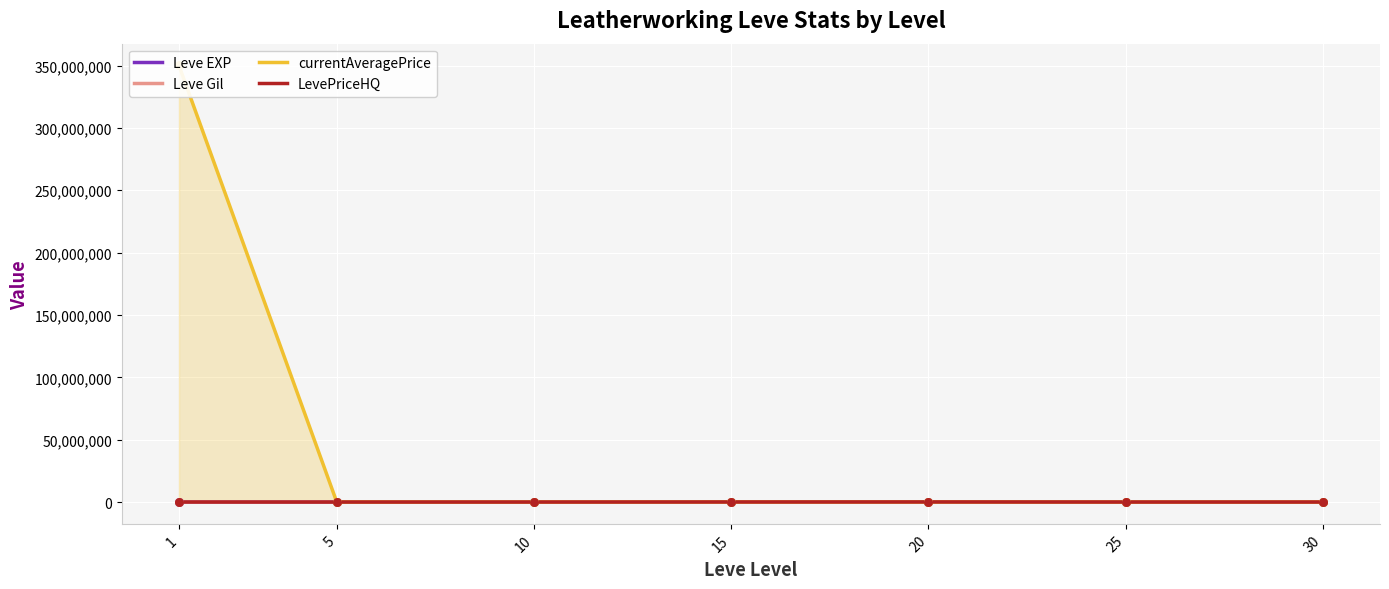

Which series has the largest total across all categories?

currentAveragePrice